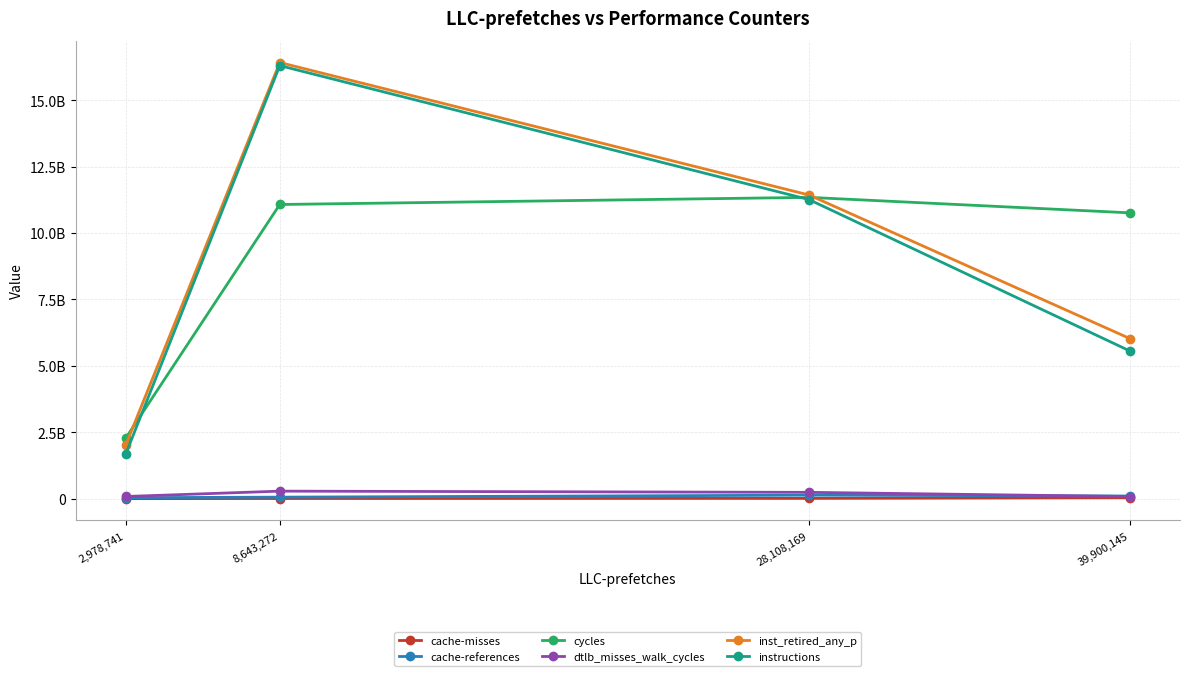

Reading left to right, extract all data points from this chart.

cache-misses: 1857801	6728039	11746802	36394645
cache-references: 37906067	58416854	132518991	100782861
cycles: 2278602198	11071734594	11339985711	10757809003
dtlb_misses_walk_cycles: 83010716	284226980	239327655	81205515
inst_retired_any_p: 2017031004	16415069157	11427606093	6027609458
instructions: 1679334200	16298868567	11255209041	5559926173